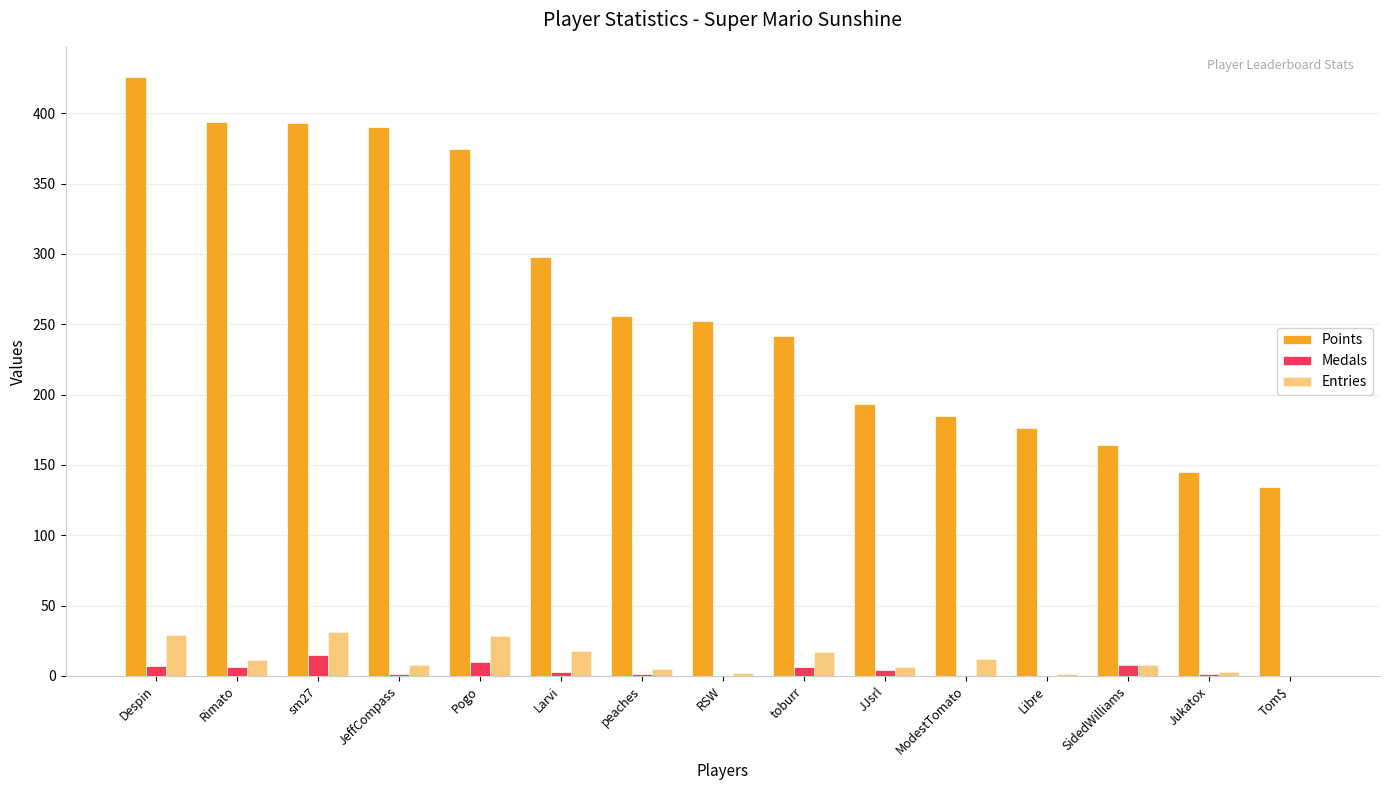

Does the chart contain stacked bars?

No